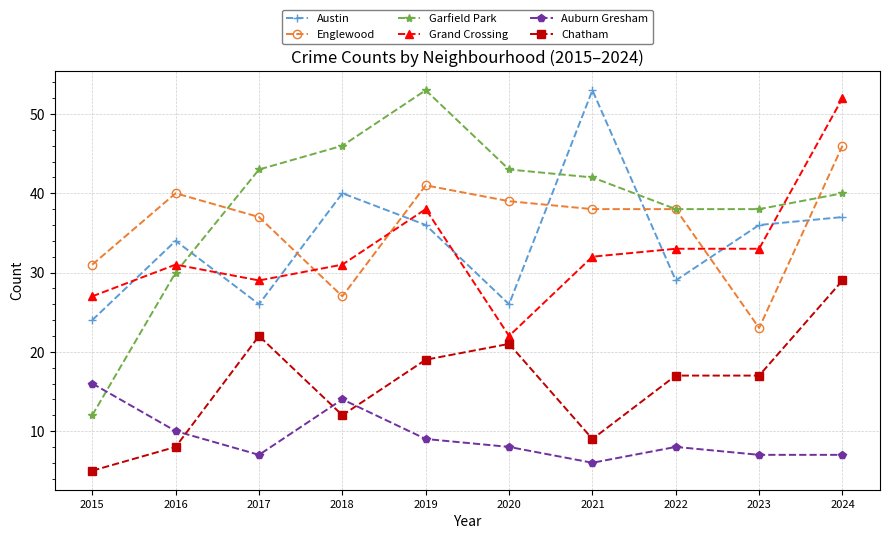

The Auburn Gresham series shows 8 at 2020. True or false?

True